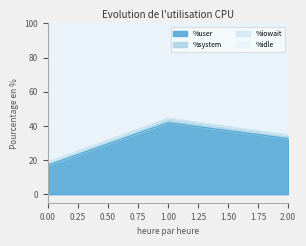

What is the value of the %idle point at the 3rd from the left?

34.6